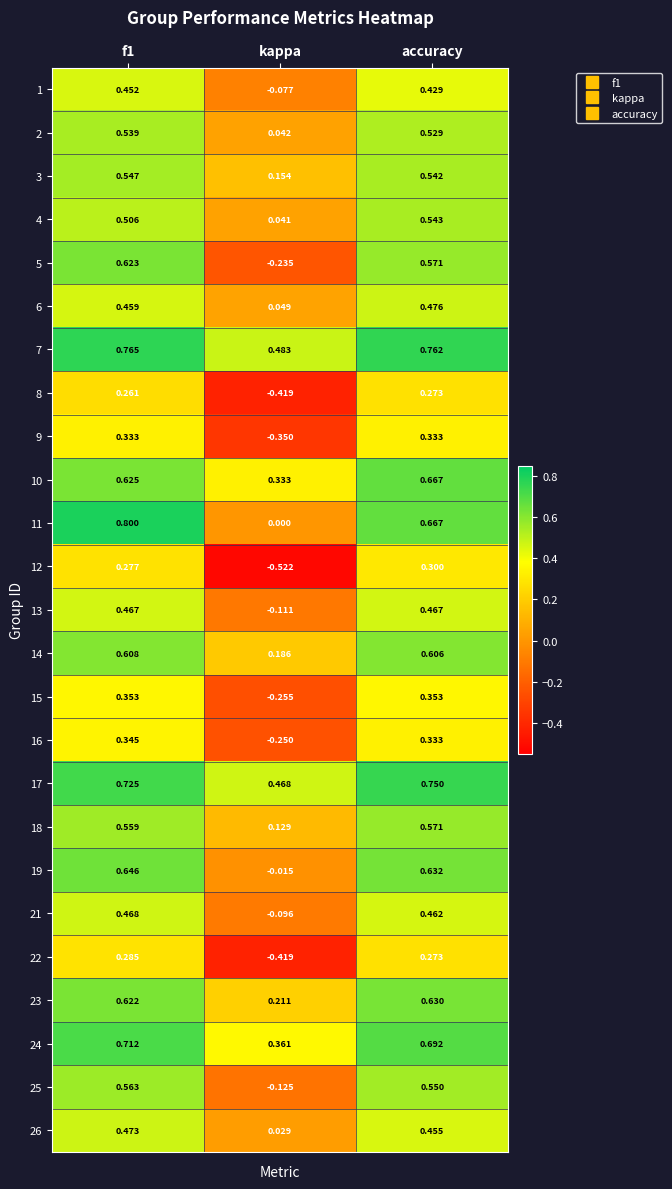

Where is 10 nearest to the value 0?

kappa